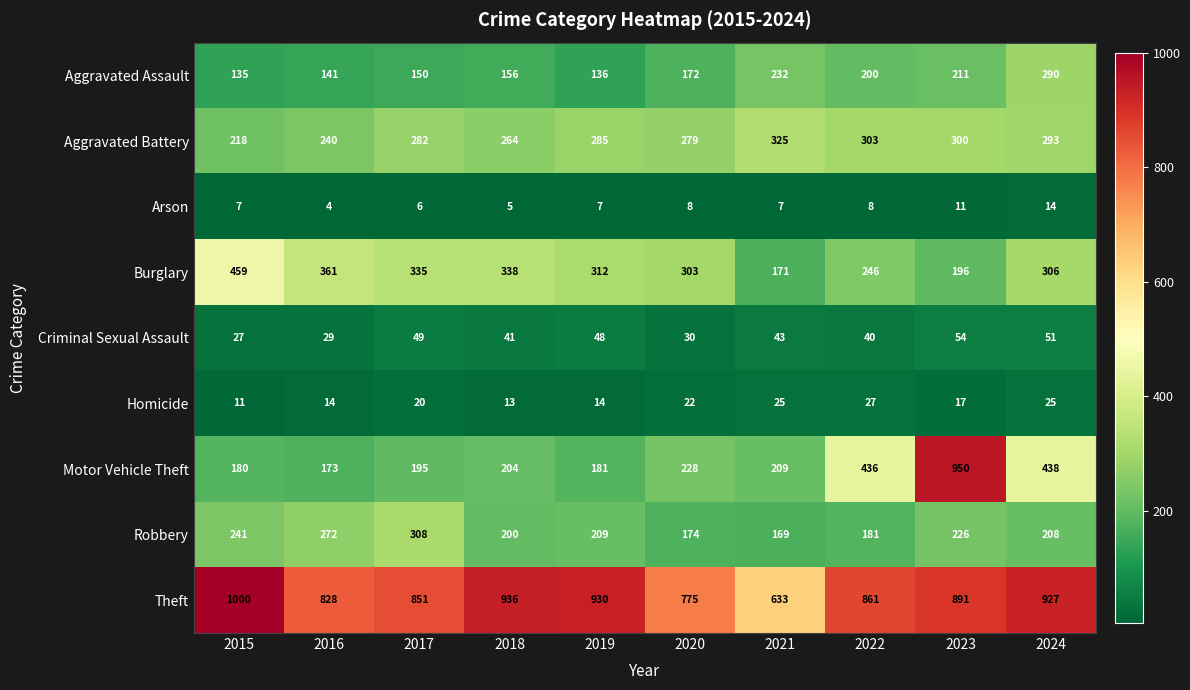

Which series has the widest spread of values?

Motor Vehicle Theft